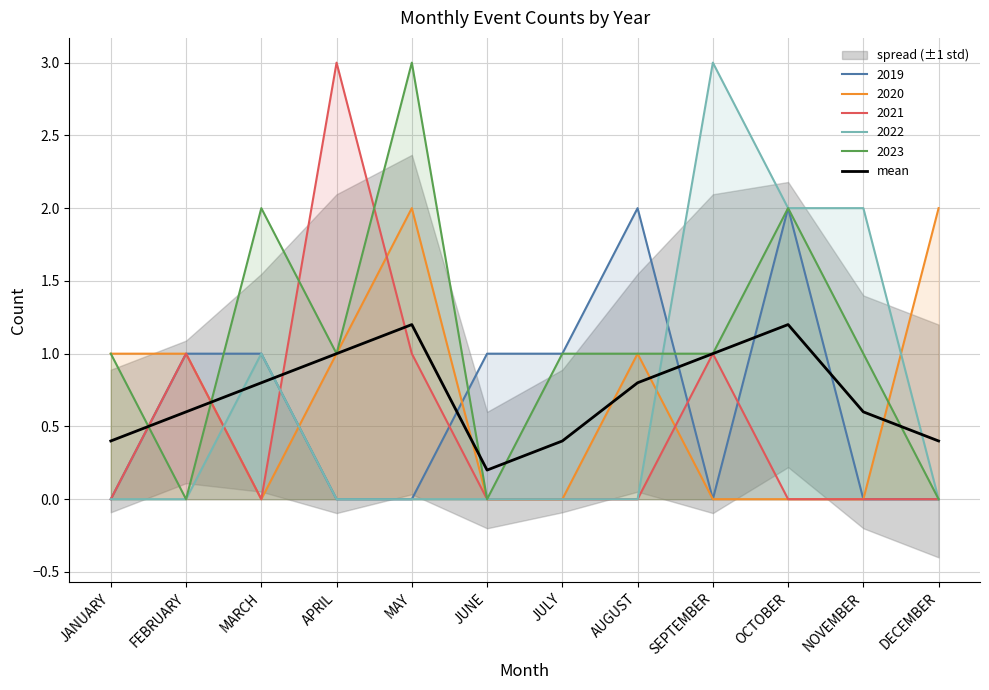

Reading left to right, extract all data points from this chart.

0.4	0.6	0.8	1.0	1.2	0.2	0.4	0.8	1.0	1.2	0.6	0.4